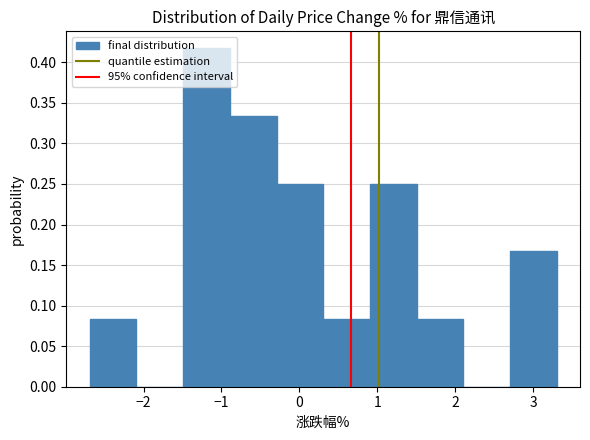

Which range on the x-axis has the tallest bar?

-1.5 to -0.9